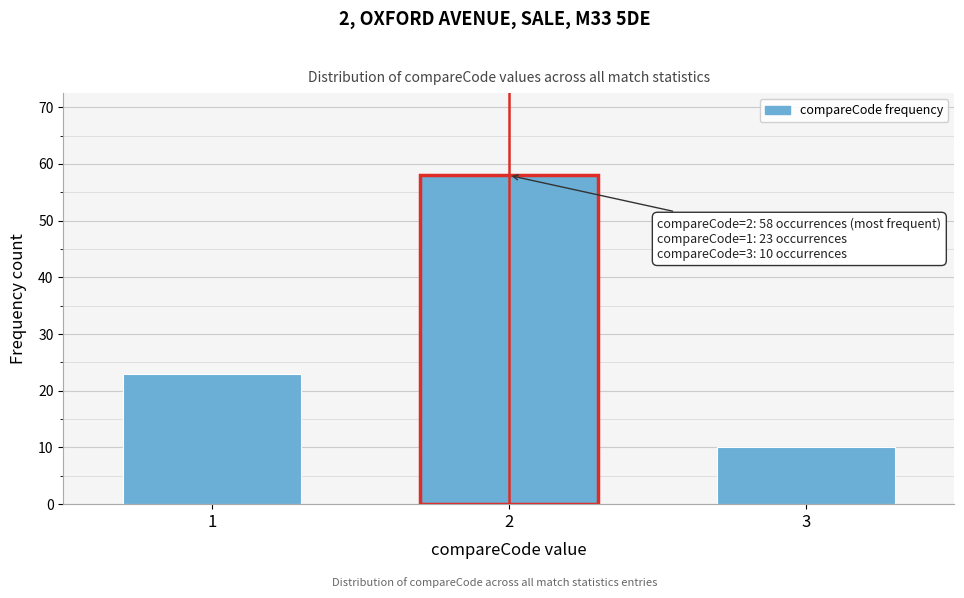

Reading left to right, list all the values displayed in this chart.

1=23	2=58	3=10